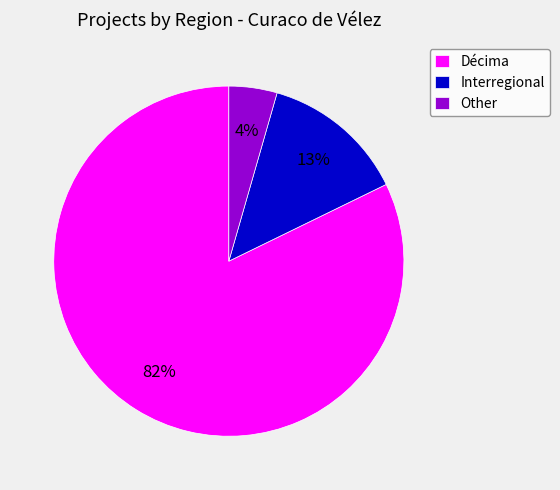

Is it true that Other is 15% of the pie?

False